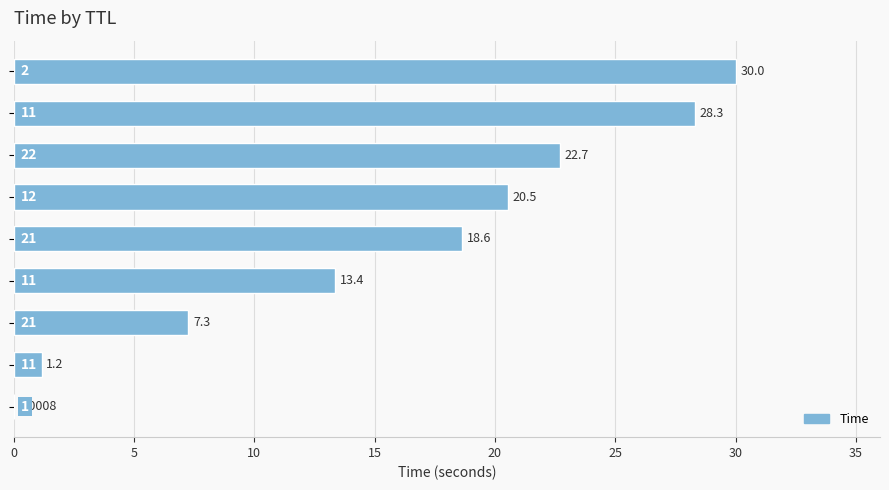

What is the sum of all values?

142.0